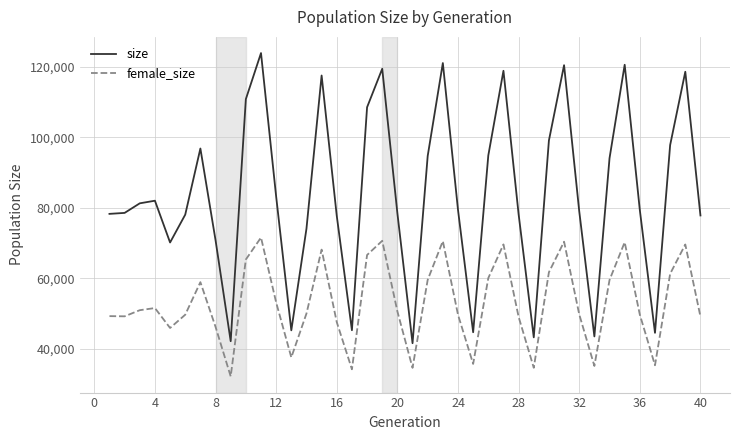

How many categories are shown in the chart?

40